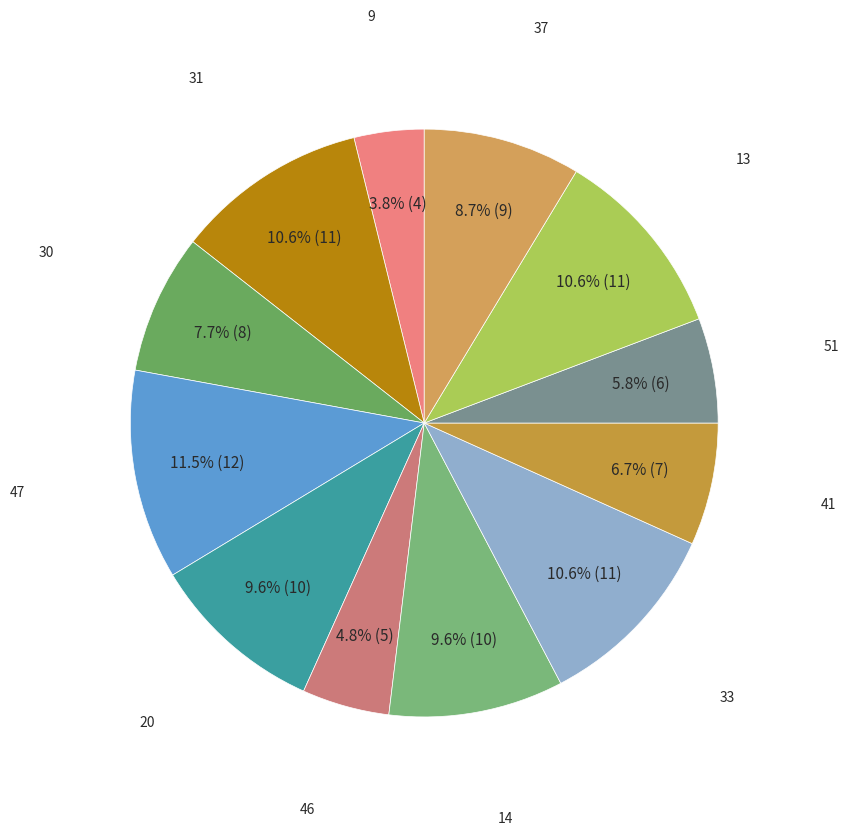

Which slice is the smallest?

9